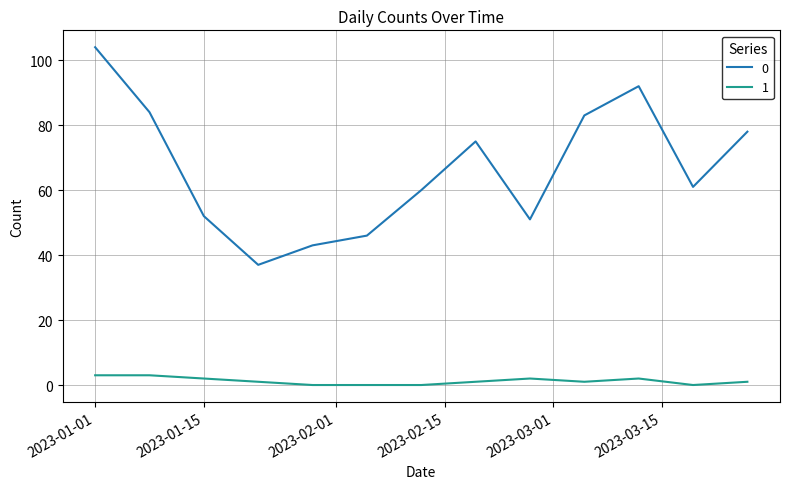

True or false: 0 and 1 cross at least once.

False